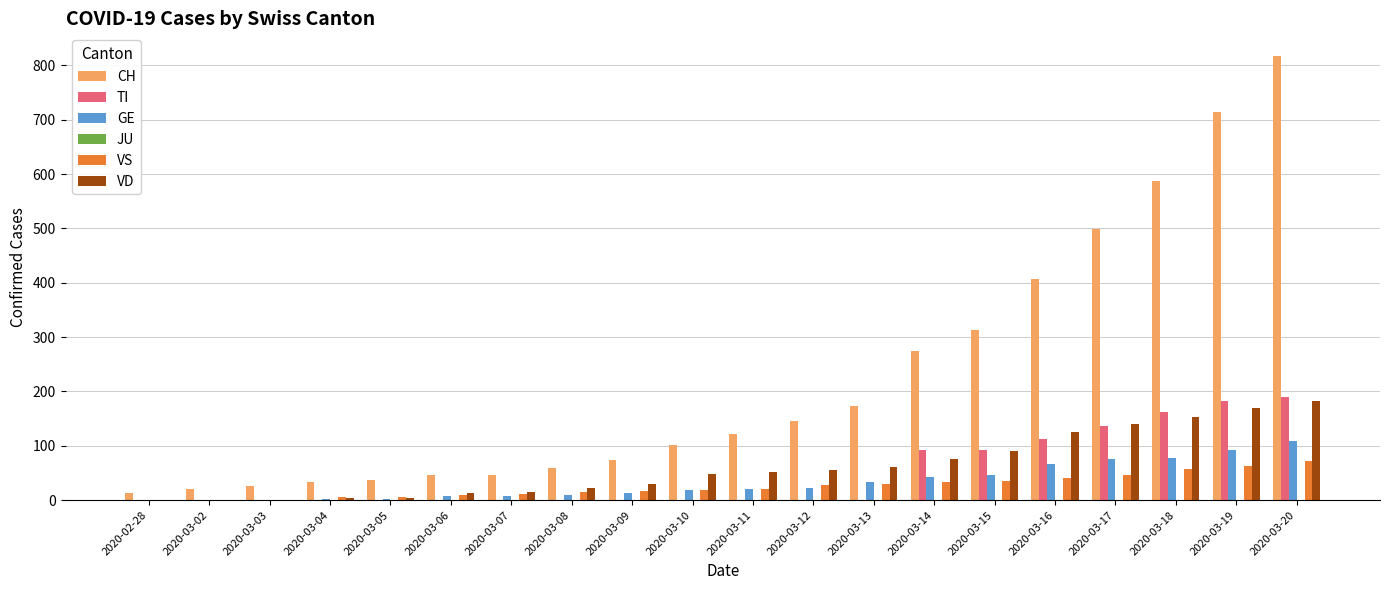

Which series changed the most between 2020-03-05 and 2020-03-11?

CH